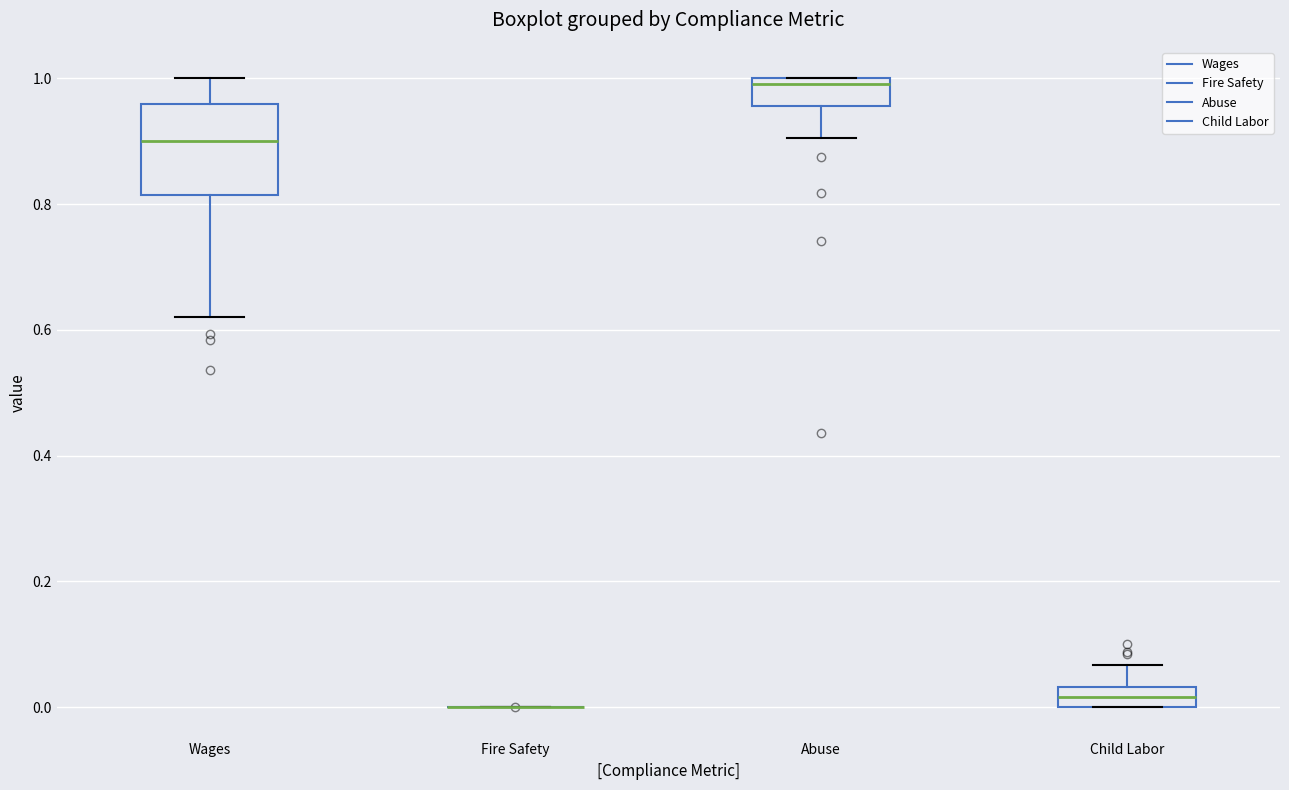

Where is the upper edge of the box for Abuse on the y-axis? The values are not printed on the chart, so give them approximately, as read against the axis.

1.00